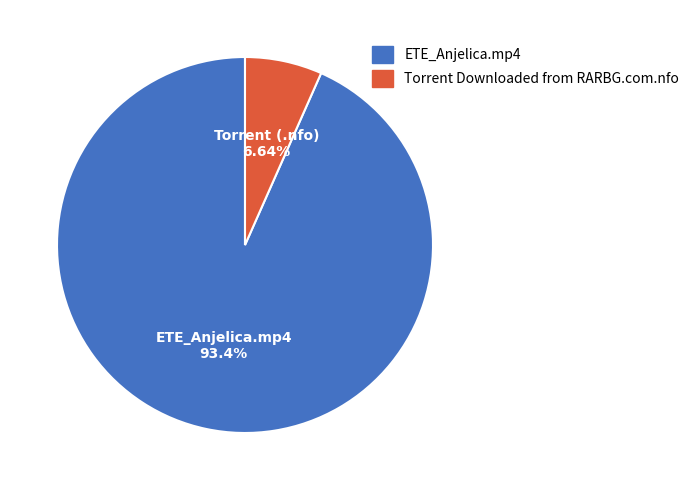

Which category accounts for the majority?

ETE_Anjelica.mp4